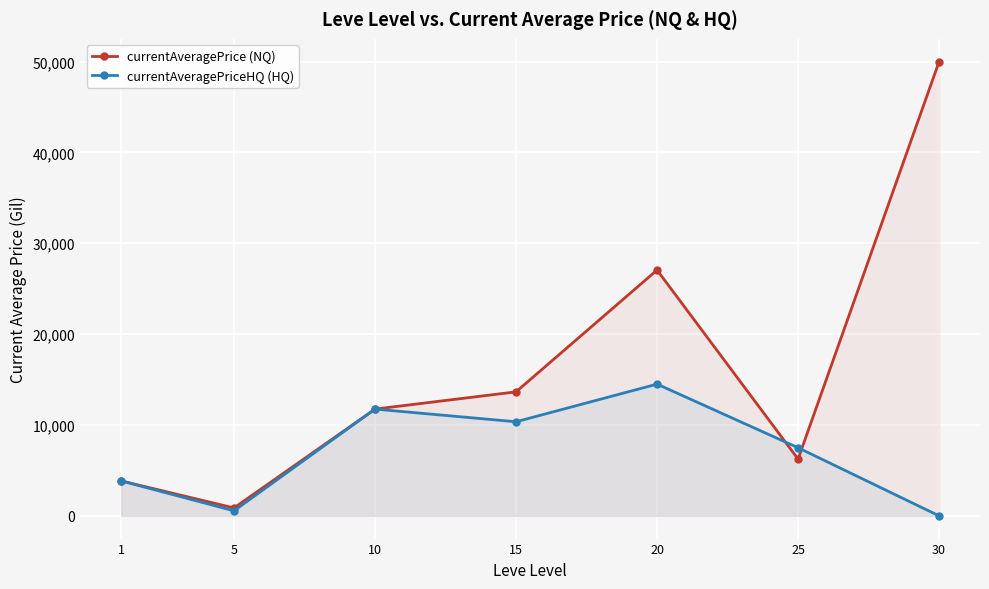

How many interior local peaks does the currentAveragePriceHQ (HQ) series have?

2